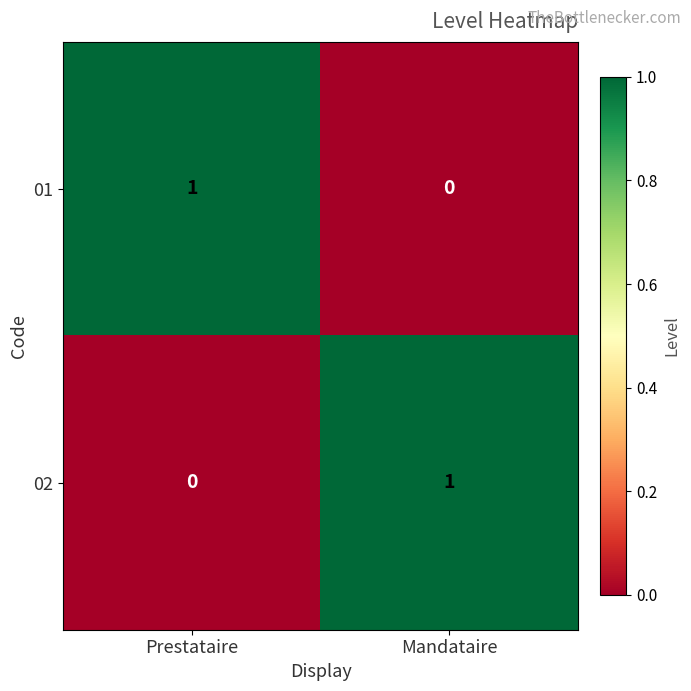

What is the total value across all series at Mandataire?

1